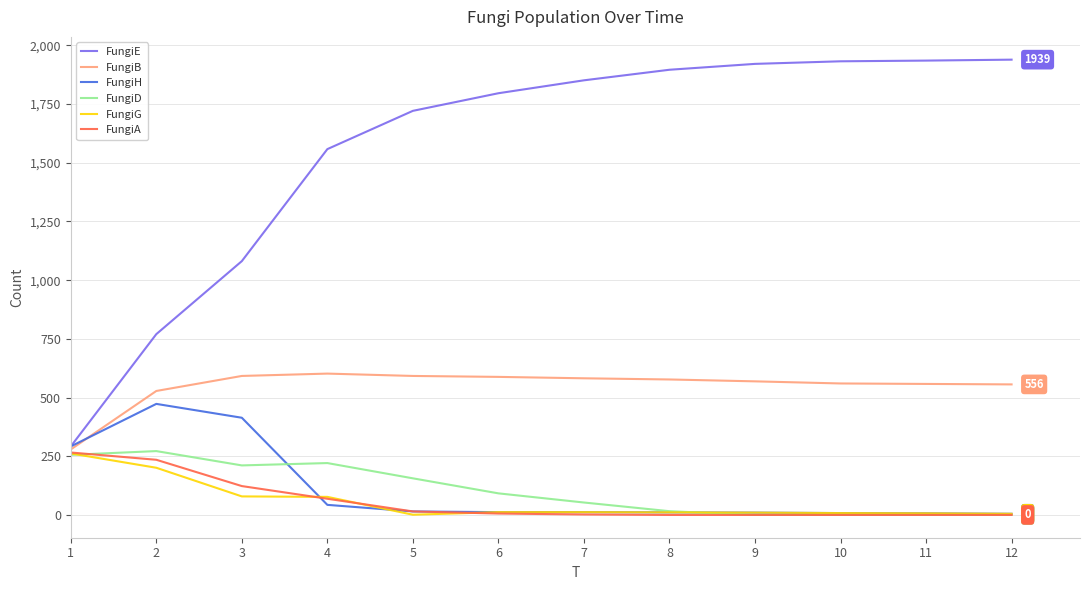

Which series has the largest range (max minus min)?

FungiE